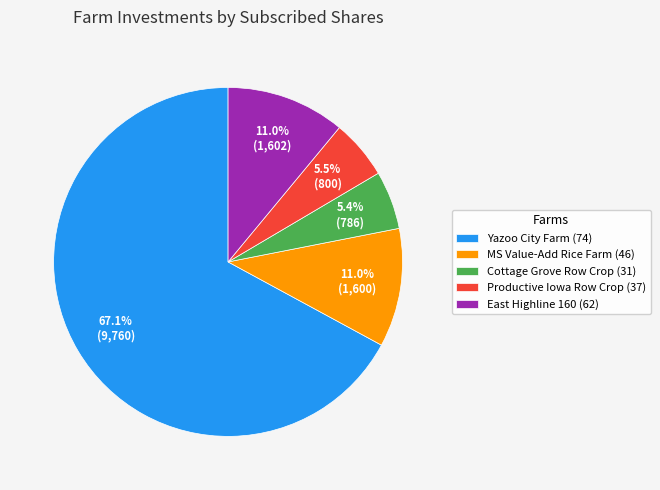

To the nearest percent, what portion does MS Value-Add Rice Farm (46) represent?

11%